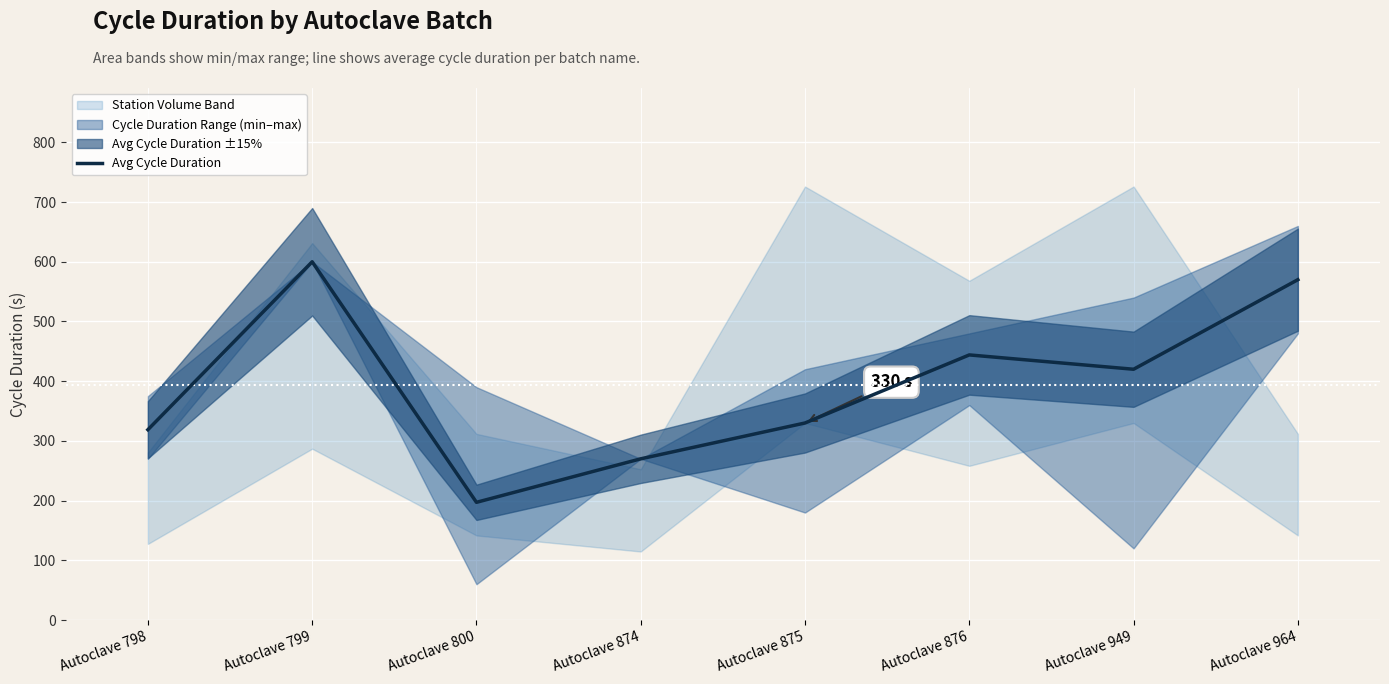

What is the difference between the values at Autoclave 874 and Autoclave 875?

60.0